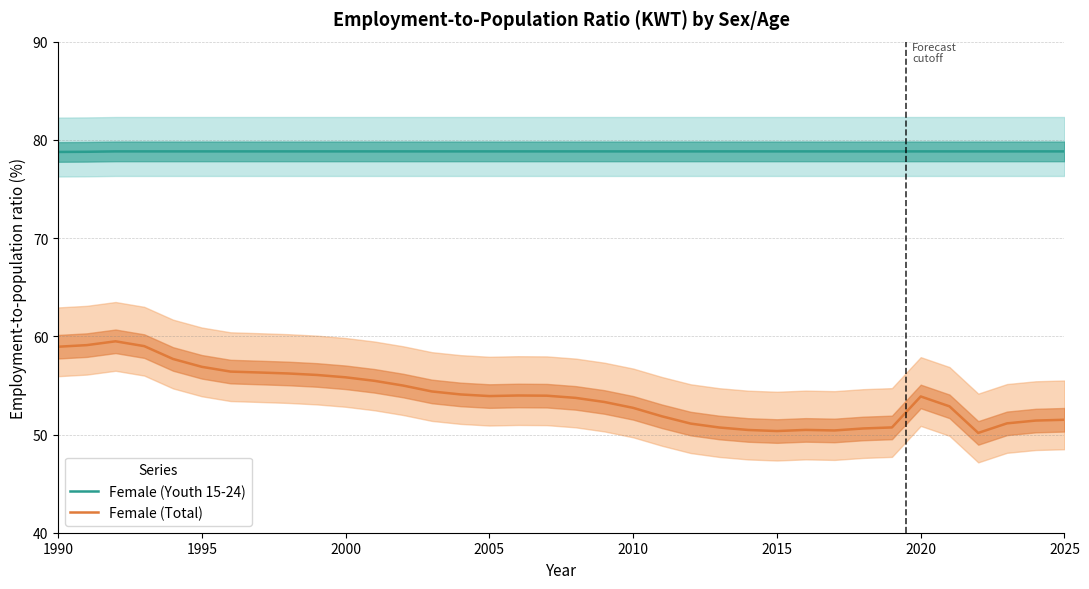

True or false: Female (Total) and Female (Youth 15-24) intersect in this chart.

False